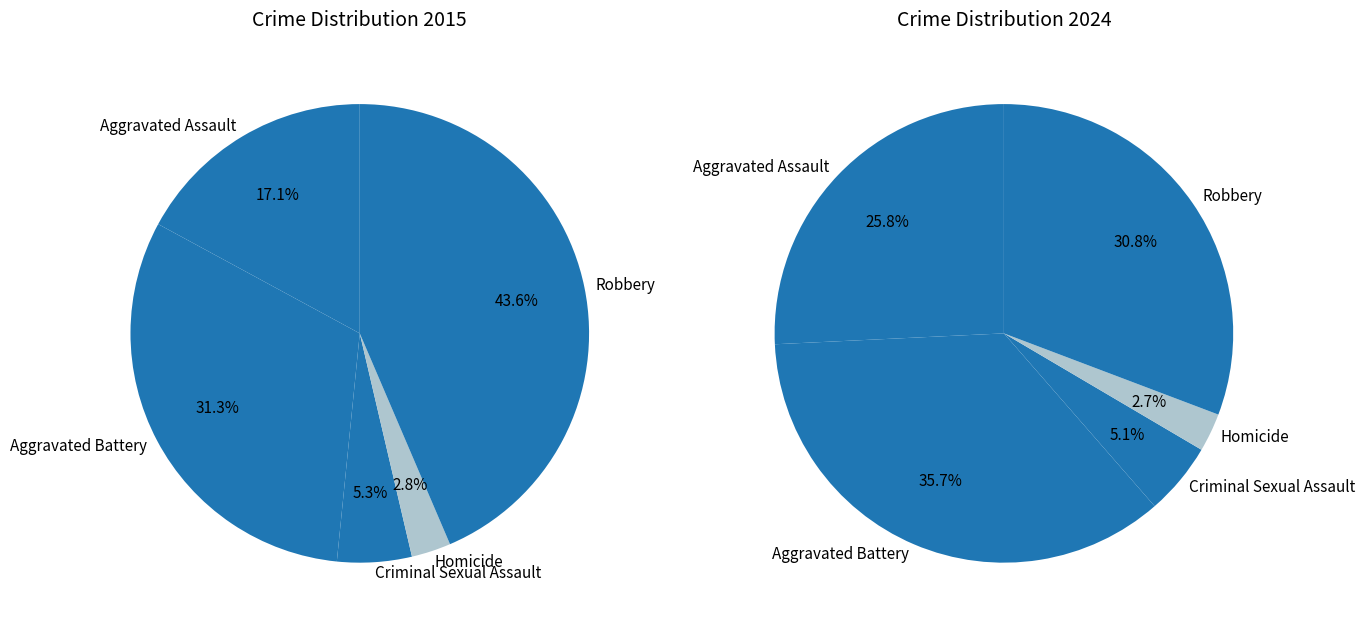

Which series changed the most between Aggravated Battery and Criminal Sexual Assault?

values_2024